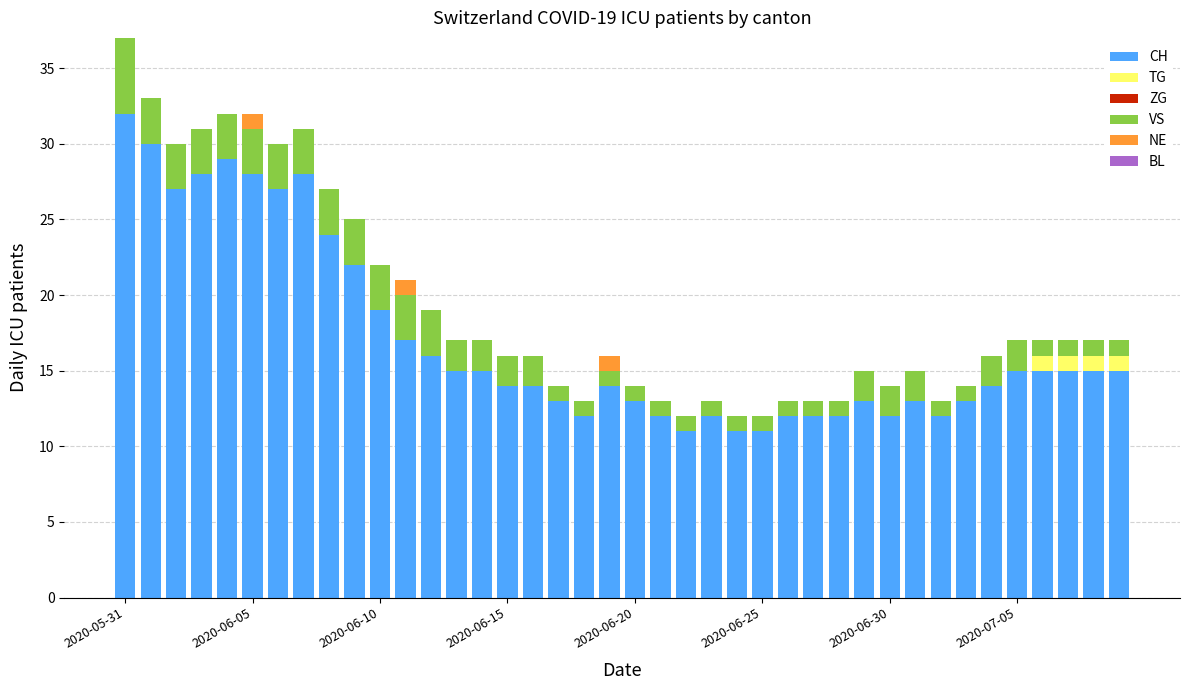

What is the maximum value for CH?

32